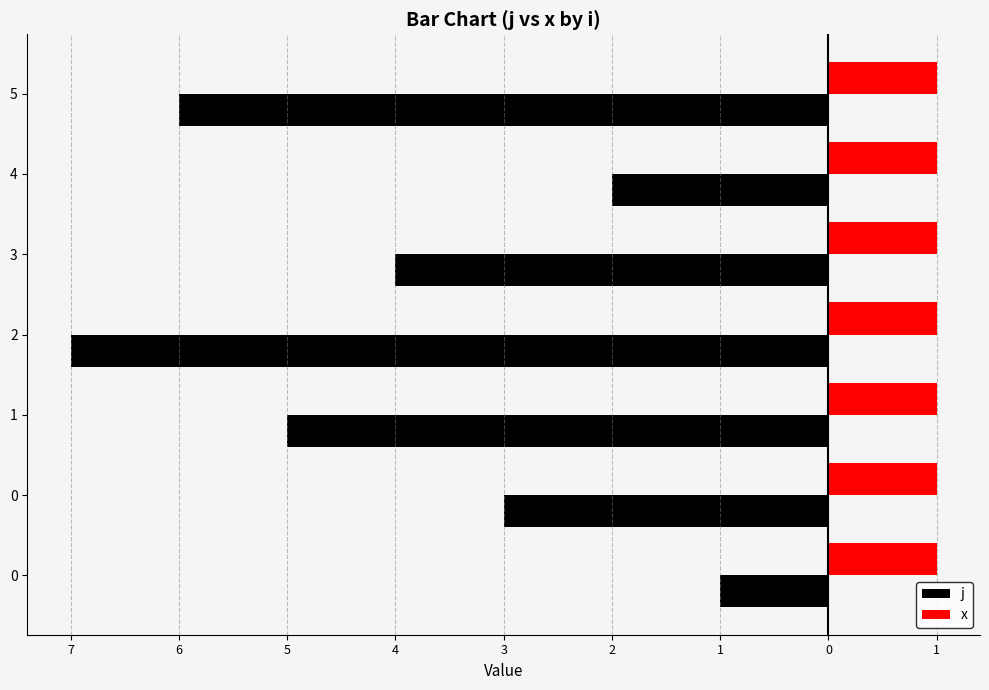

What are all the series names shown in the legend?

j, x